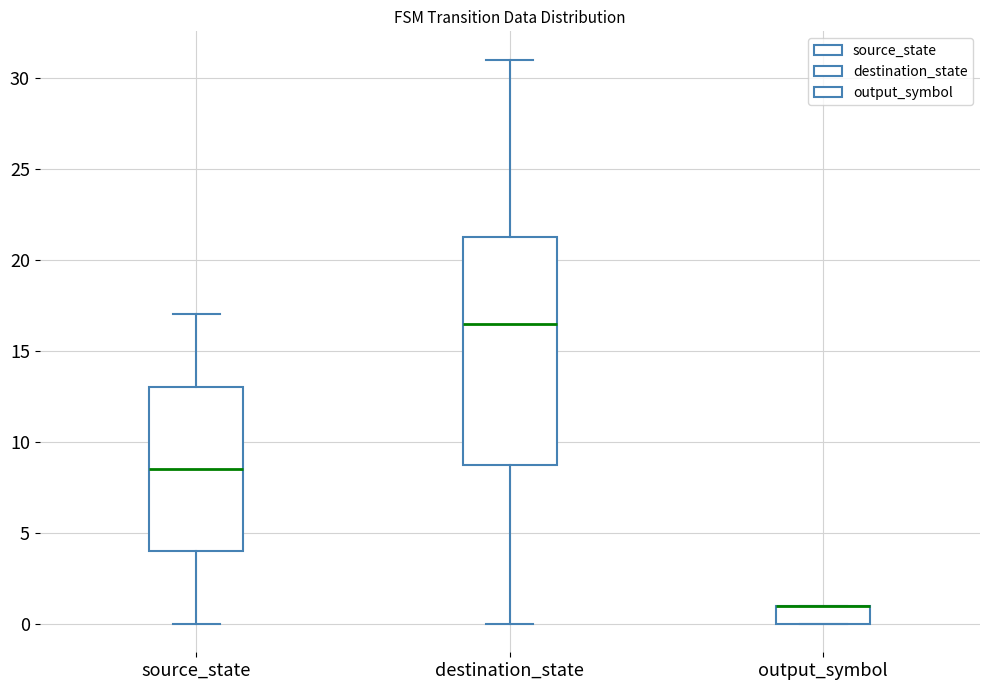

Comparing the boxes themselves (not the whiskers), which one is the tallest?

destination_state